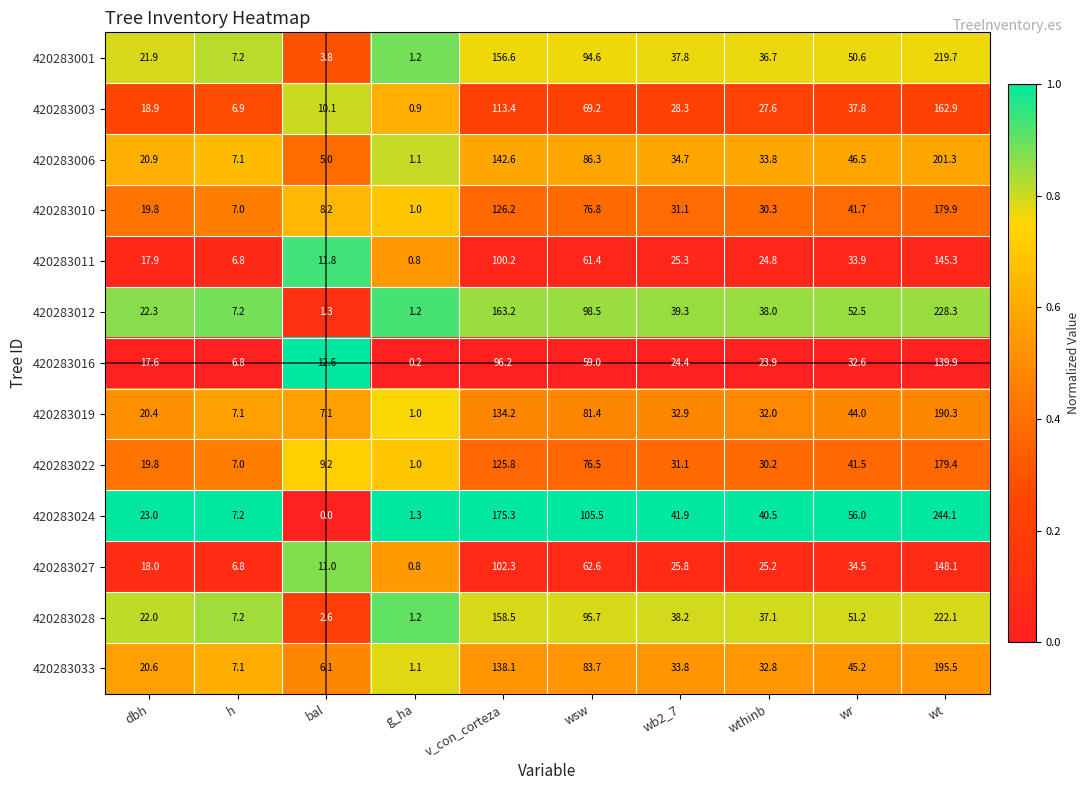

How many data points does each series have?

10